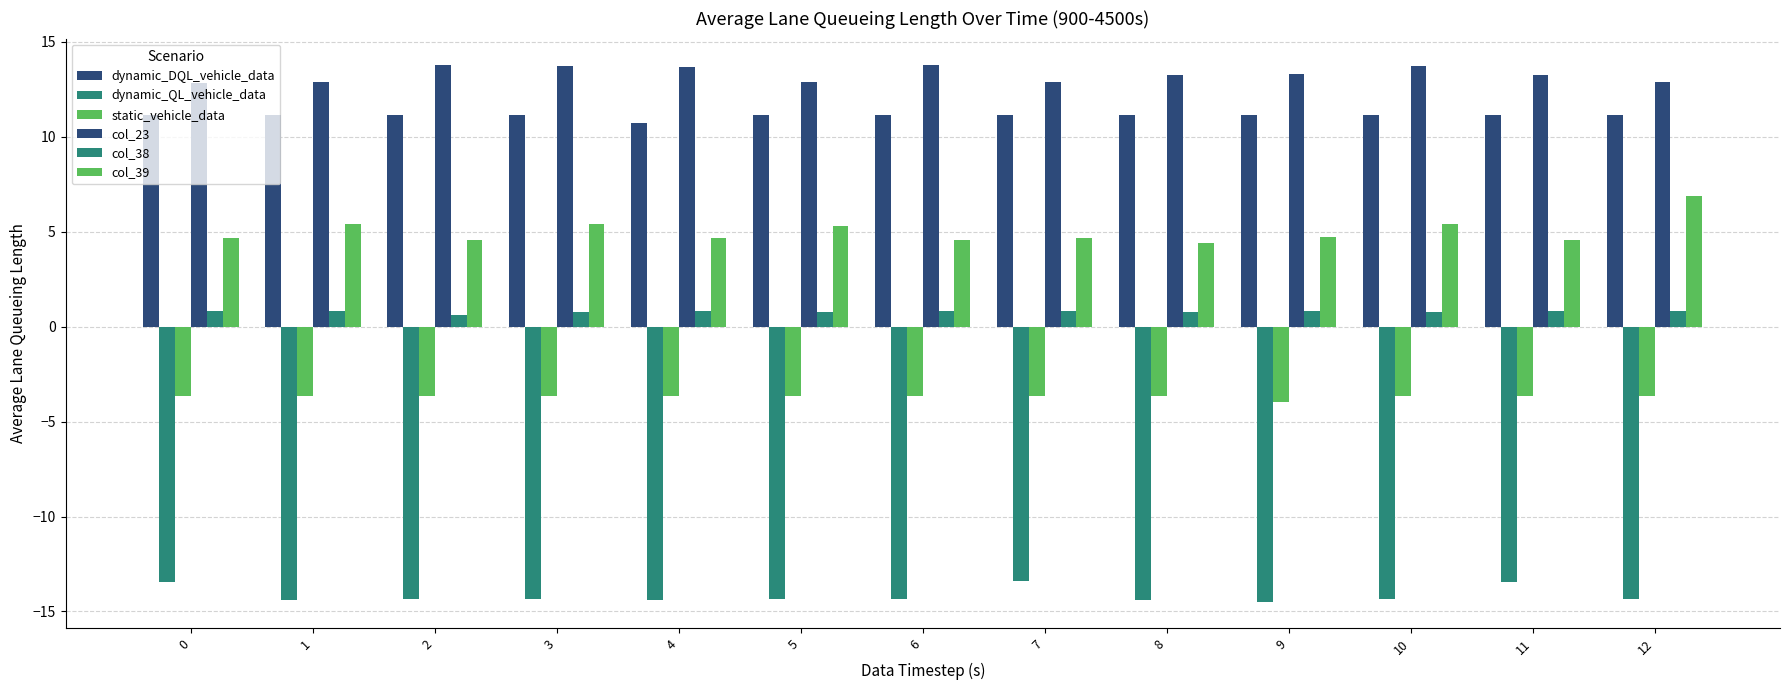

How many data points does each series have?

13